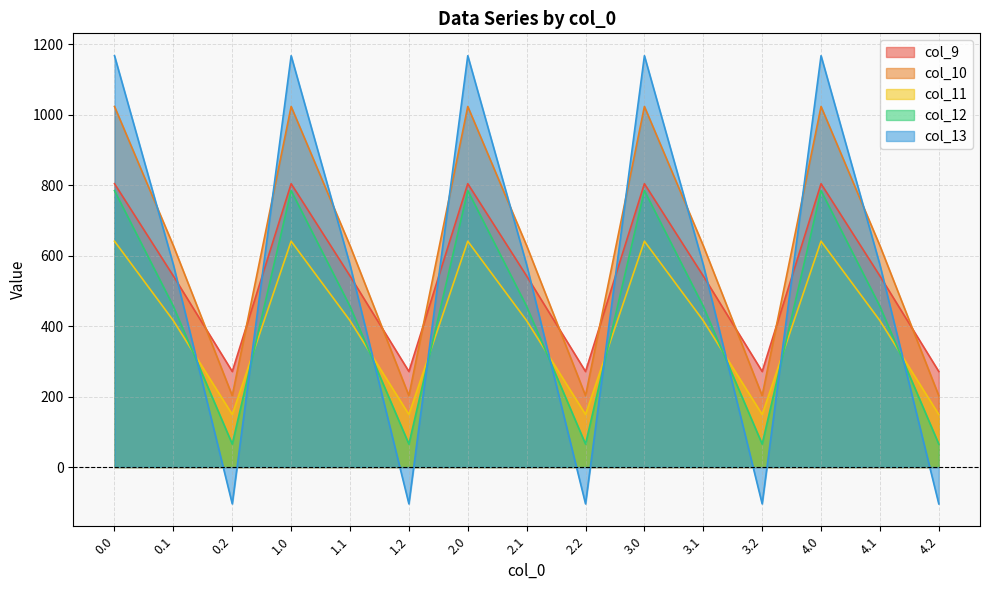

At which label is col_12 closest to 424?

0.1